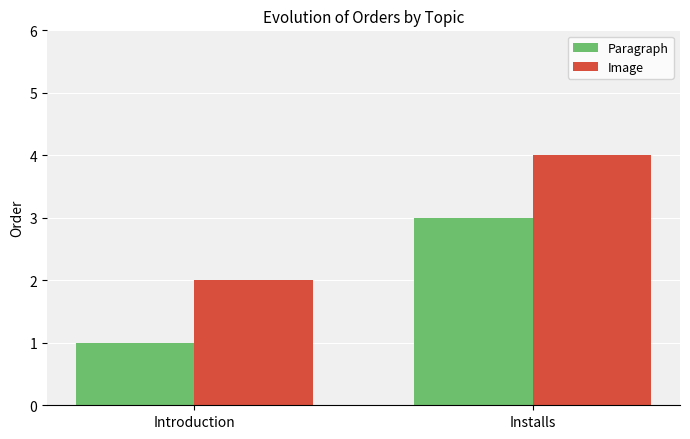

The value of Paragraph at Installs is 3. True or false?

True